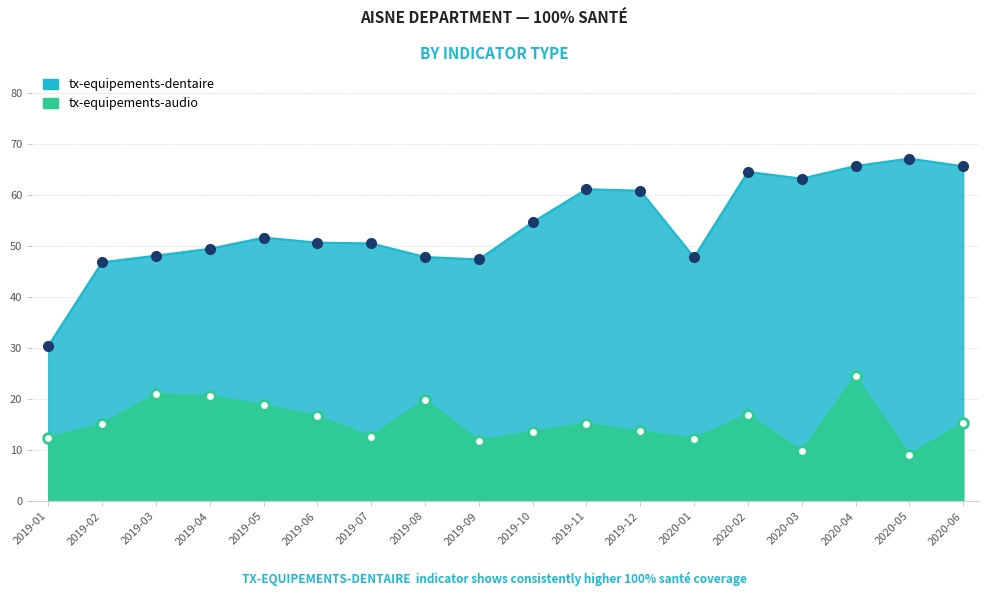

What is the value of the tx-equipements-audio point at the 5th from the left?

18.8